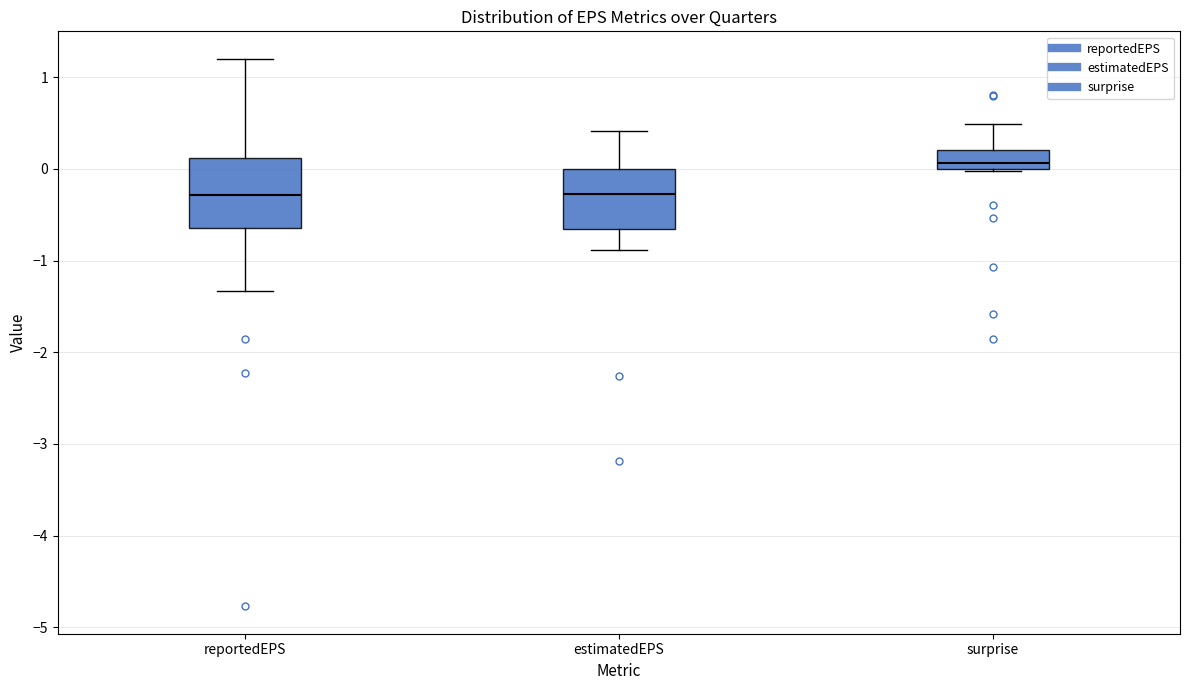

Reading left to right, read every box against the y-axis: the position of its median line, the range the box covers, and the ends of its whiskers. The values are not printed on the chart, so give them approximately, as read against the axis.

reportedEPS: median -0.3, box -0.6 to 0.1, whiskers -1.3 to 1.2
estimatedEPS: median -0.3, box -0.7 to 0.0, whiskers -0.9 to 0.4
surprise: median 0.1, box 0.0 to 0.2, whiskers 0.0 to 0.5